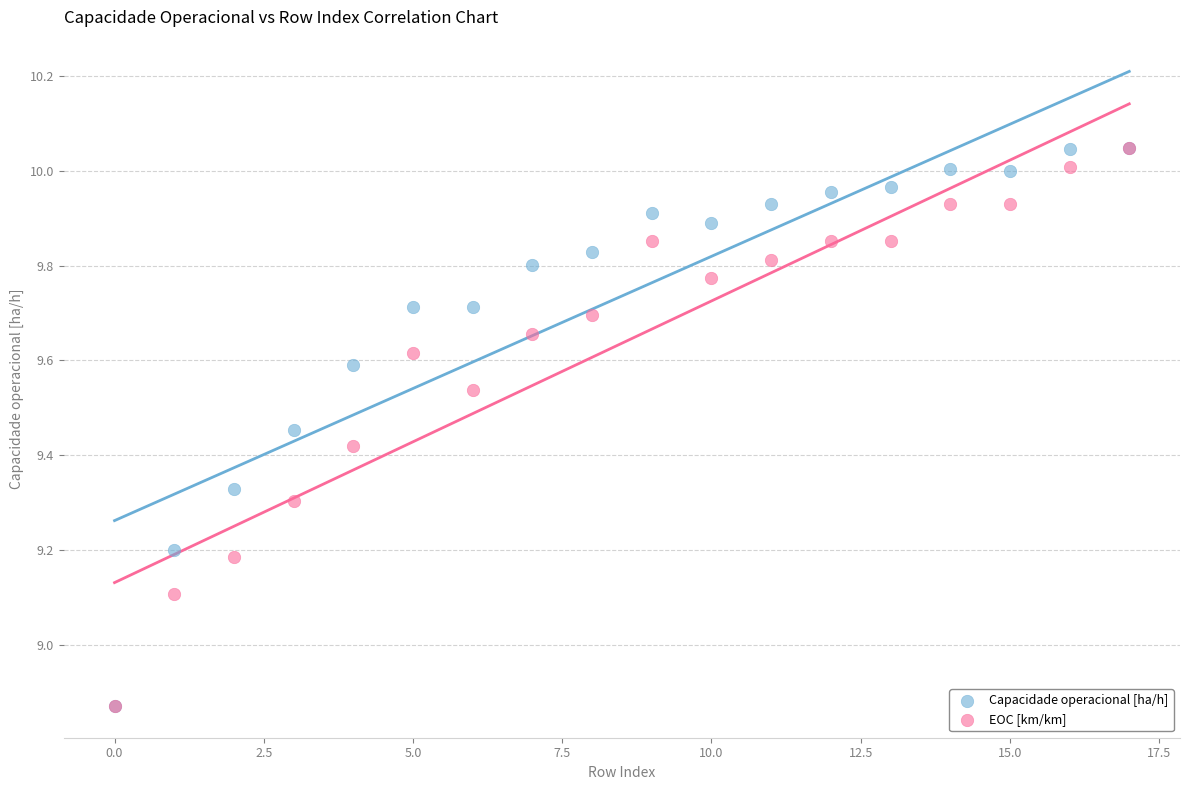

Across all series, what Y value is closest to 9?

9.1